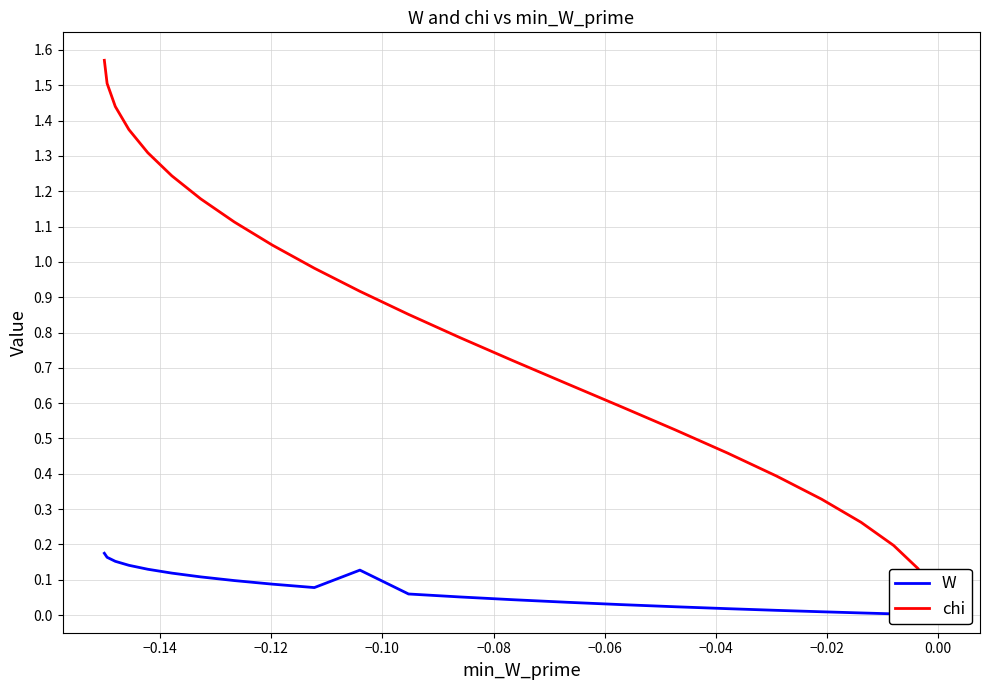

What is the highest value of the chi series?

1.6